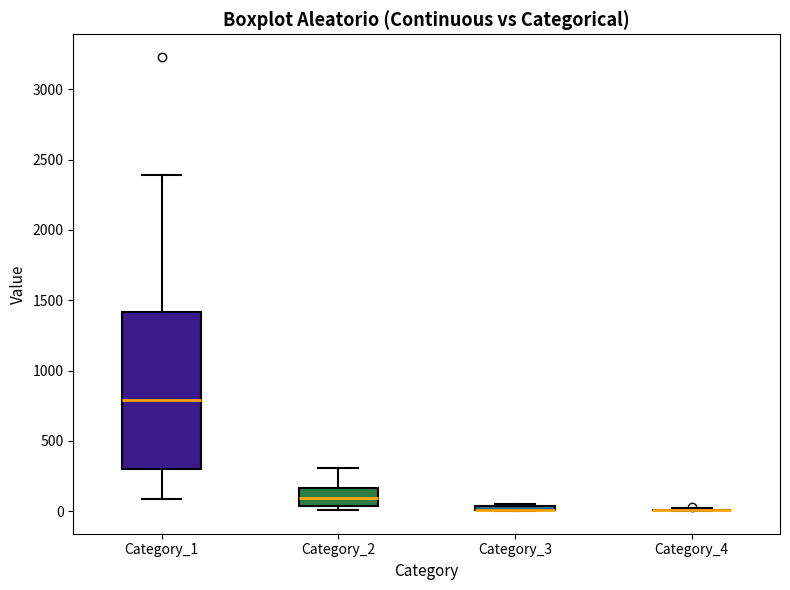

Comparing the boxes themselves (not the whiskers), which one is the tallest?

Category_1